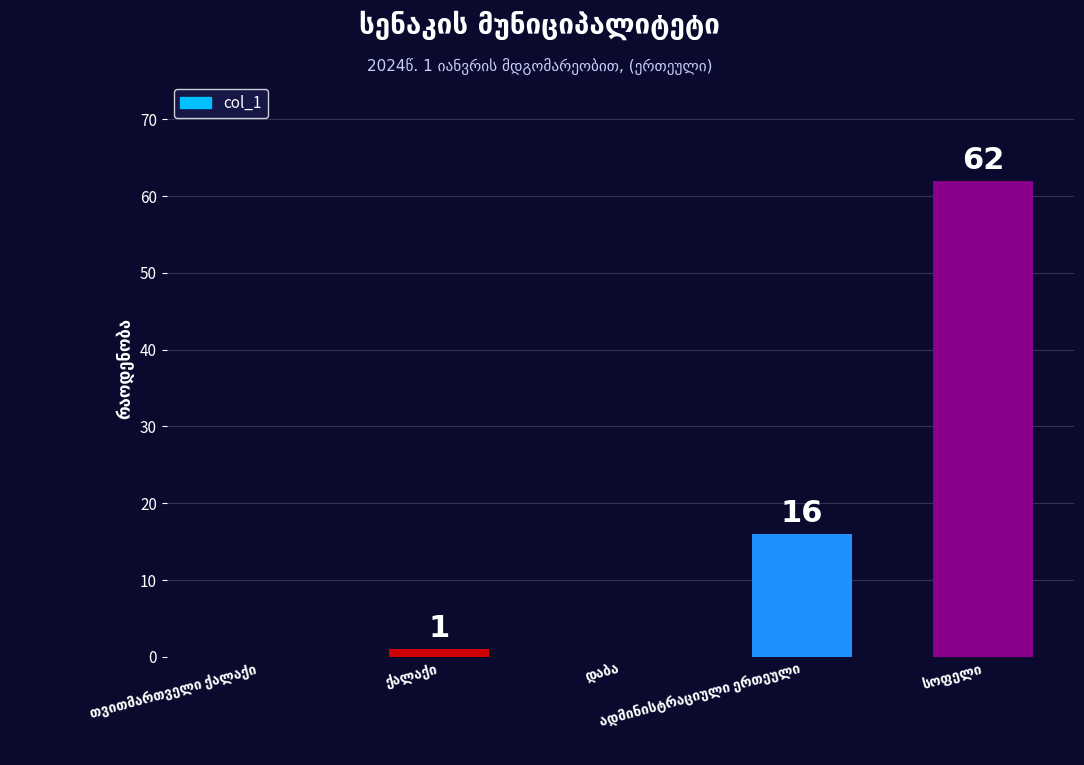

What is the sum of all values?

79